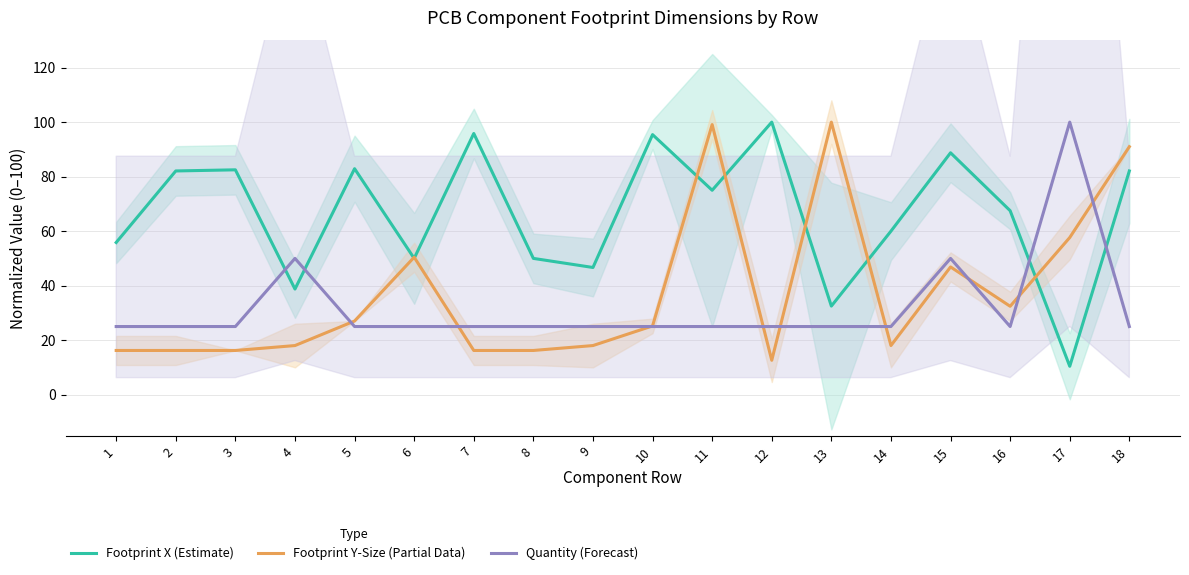

True or false: Footprint X (Estimate) has more than 2 interior local peaks.

True